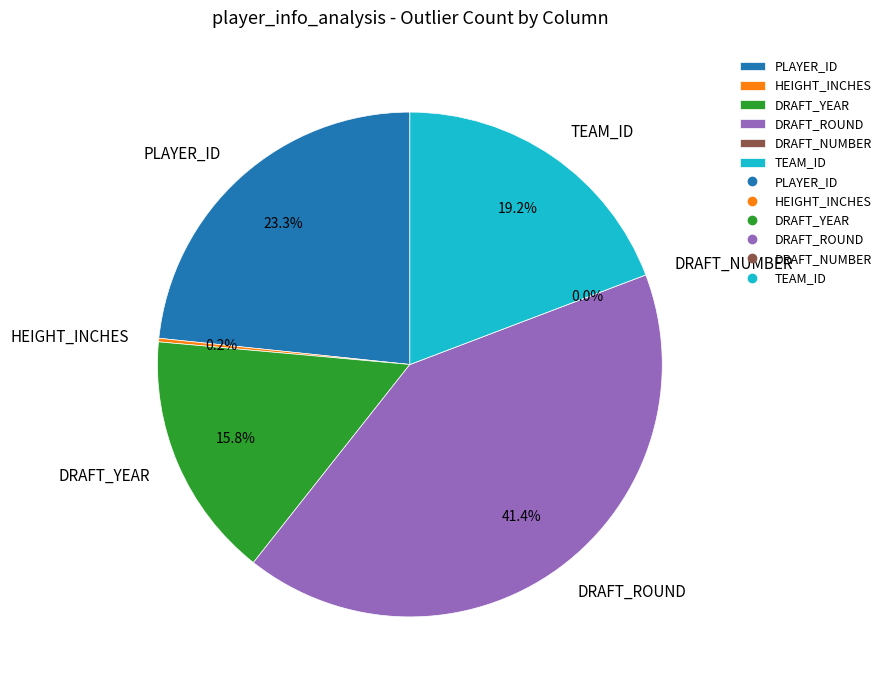

Which has a higher value, DRAFT_ROUND or DRAFT_NUMBER?

DRAFT_ROUND